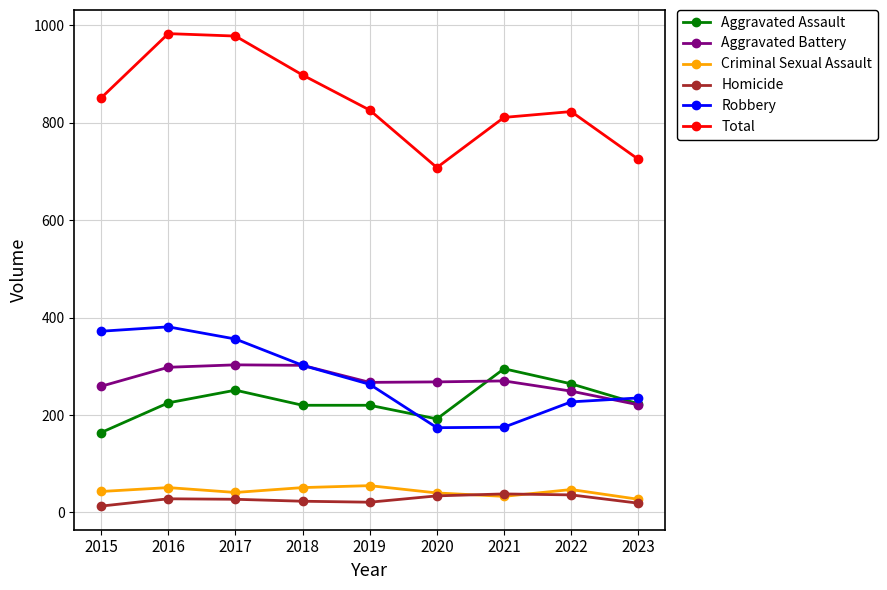

Between 2015 and 2017, which series saw the biggest shift?

Total